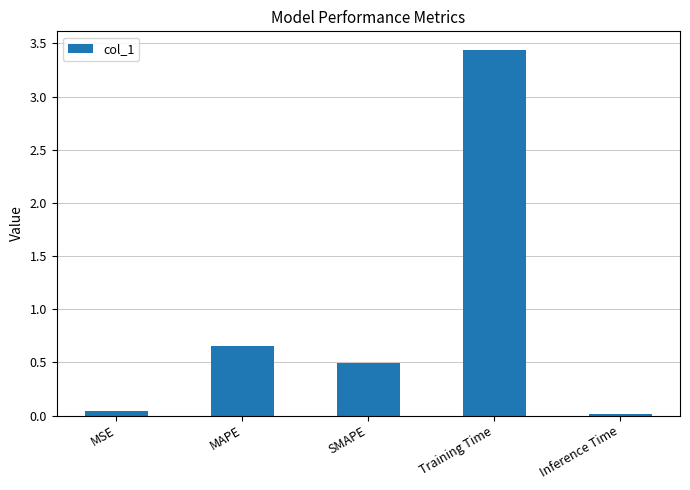

Where is the data nearest to the value 1?

MAPE